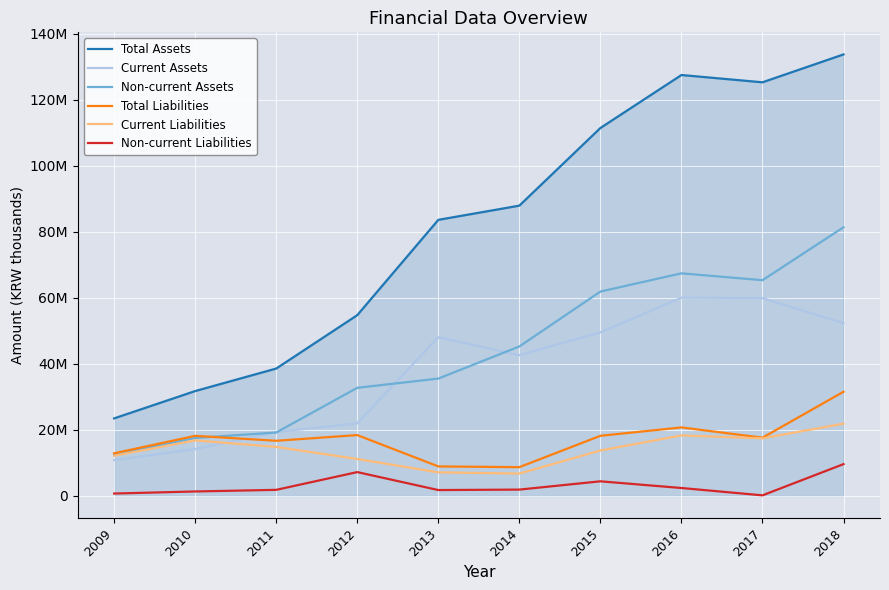

What are all the series names shown in the legend?

Total Assets, Current Assets, Non-current Assets, Total Liabilities, Current Liabilities, Non-current Liabilities